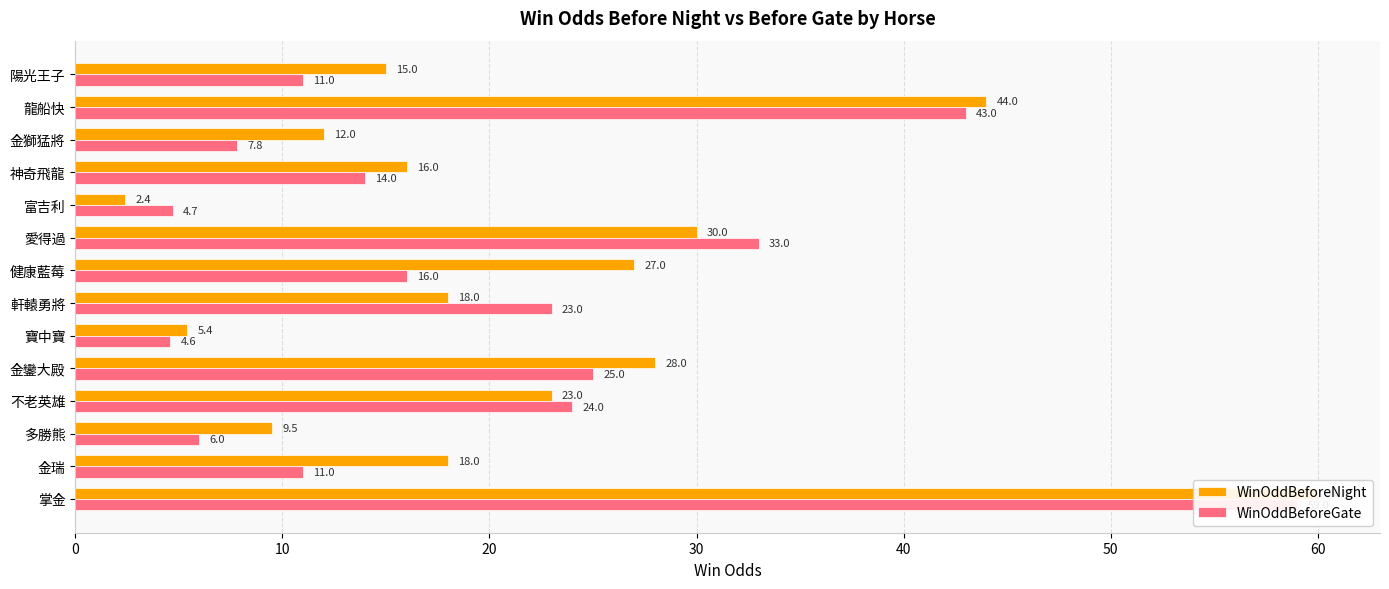

What is the value of the WinOddBeforeNight bar at the 9th from the left?

5.4